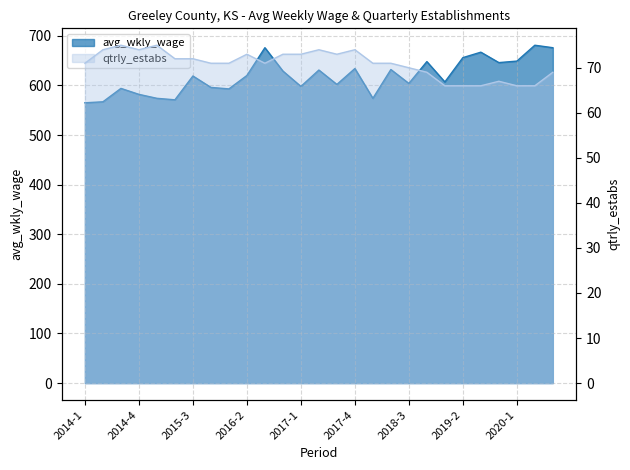

True or false: avg_wkly_wage has more than 0 interior local peaks.

True